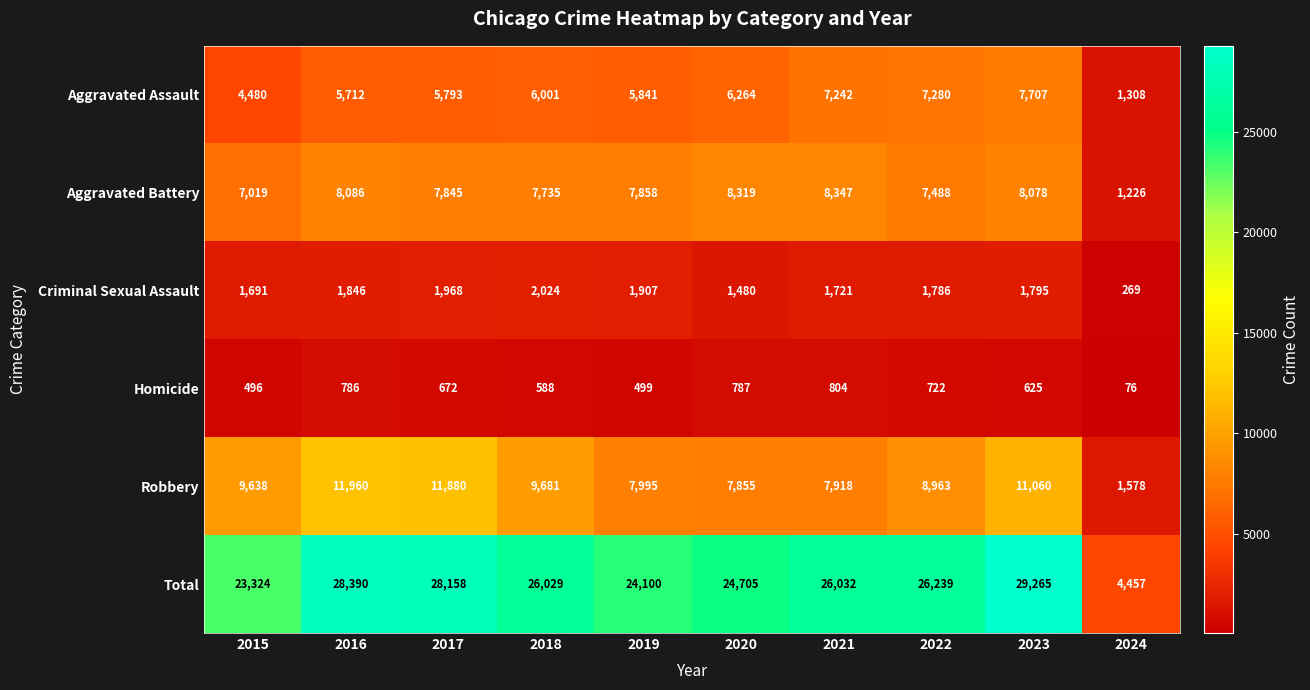

What is the lowest value of the Criminal Sexual Assault series?

269